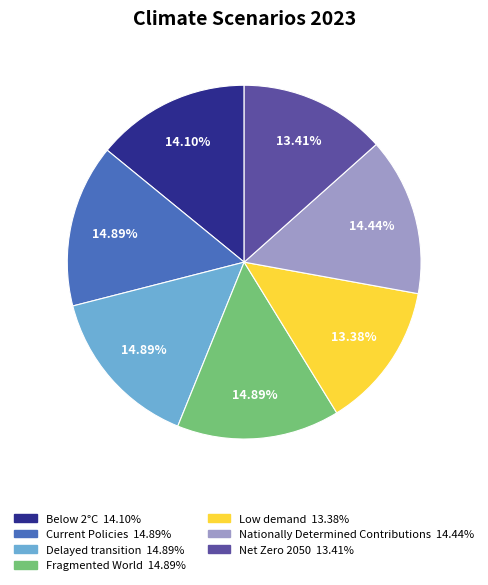

Which has a higher value, Delayed transition or Below 2°C?

Delayed transition